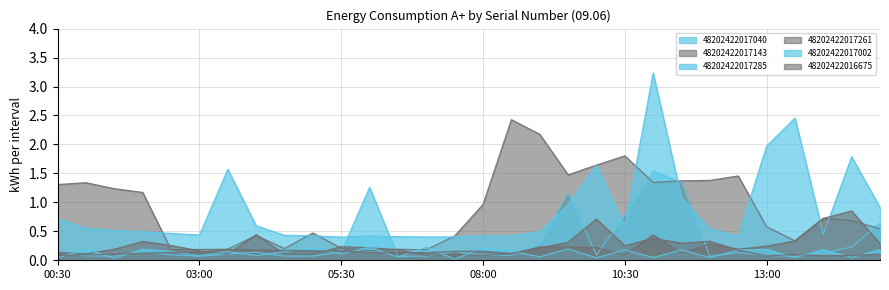

Where is the first local maximum for 48202422017143?

01:00